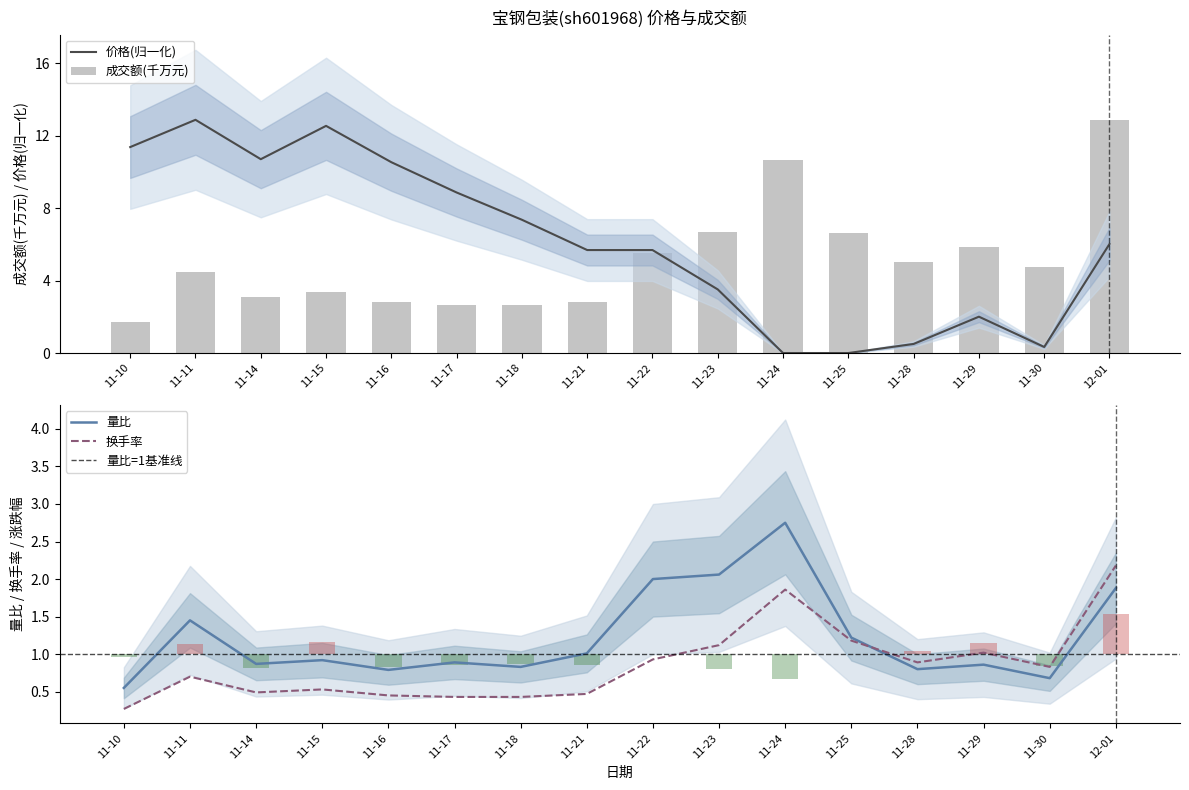

The 量比 series shows 0.2 at 11-14. True or false?

False